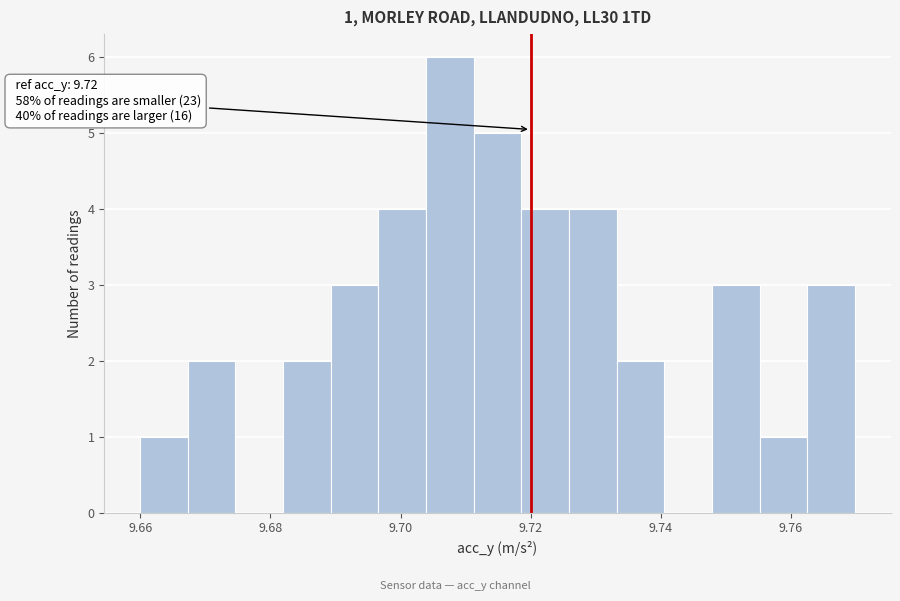

Around what value on the x-axis is the tallest bar? Give the approximate position of its centre, as read against the axis.

9.708